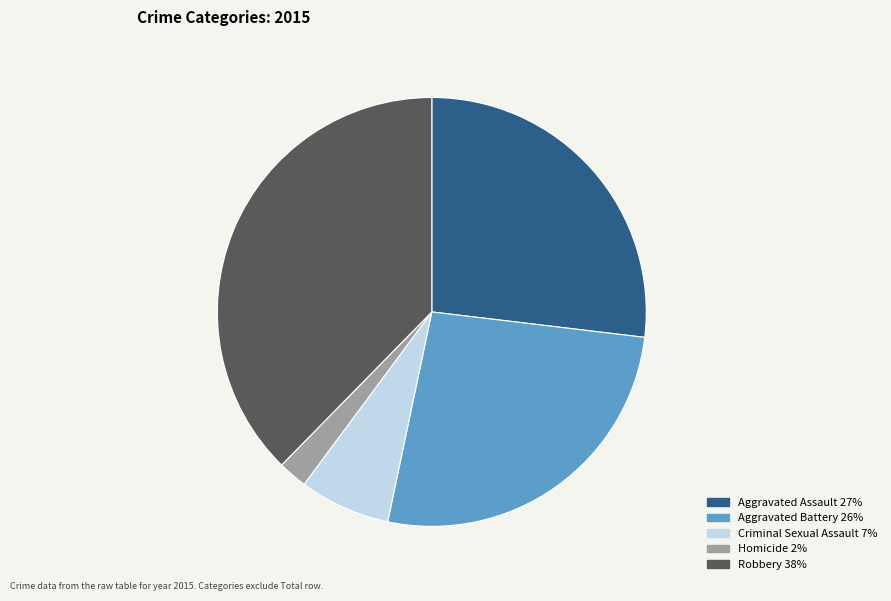

Combined, do Robbery and Criminal Sexual Assault account for over 50%?

No